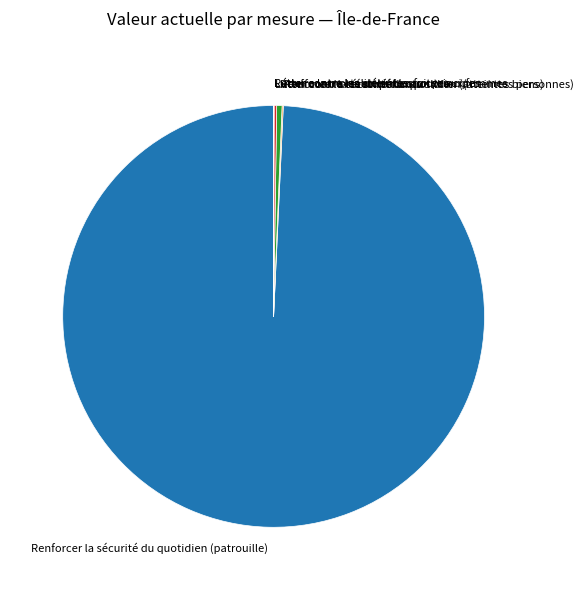

Which slice is the largest?

Renforcer la sécurité du quotidien (patrouille)